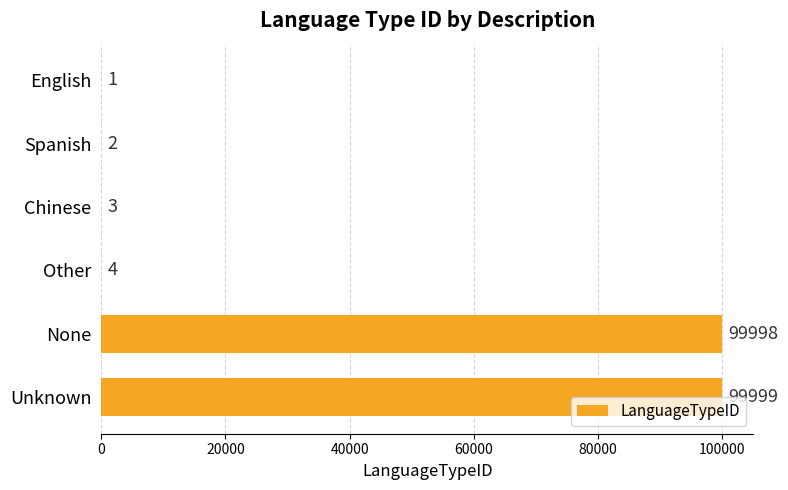

The chart shows a value of 99998 at None. True or false?

True